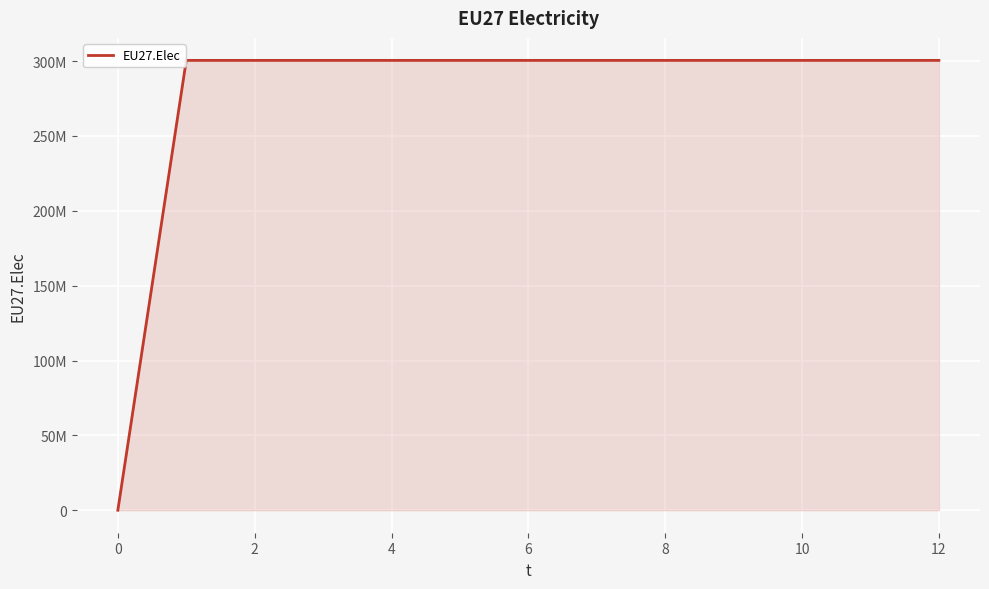

Does the chart have visible grid lines?

Yes